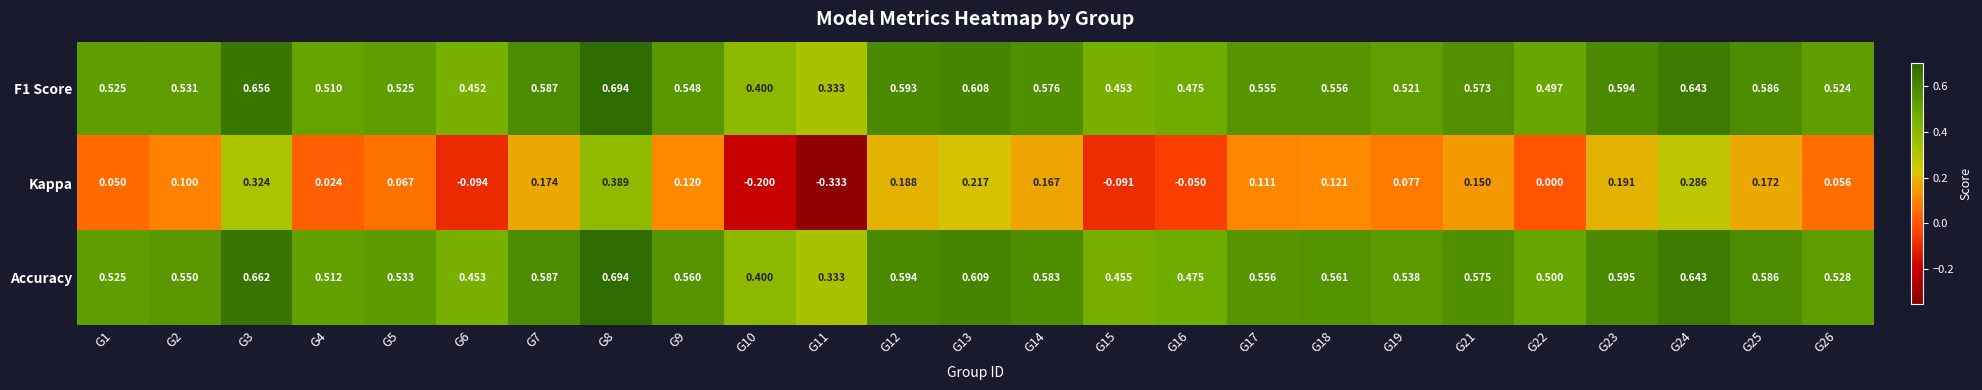

Between G19 and G25, which series saw the biggest shift?

Kappa